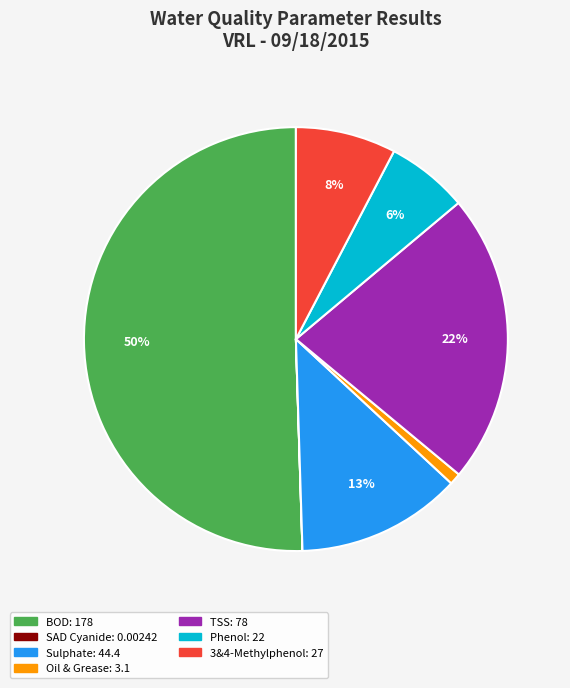

To the nearest percent, what is the average slice percentage?

14%